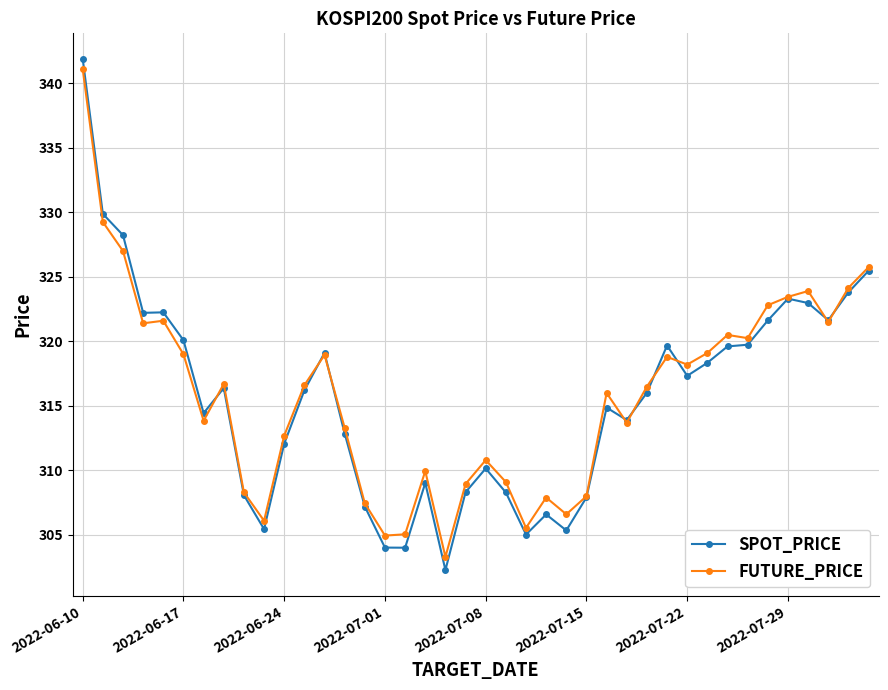

What is the lowest value of the FUTURE_PRICE series?

303.3